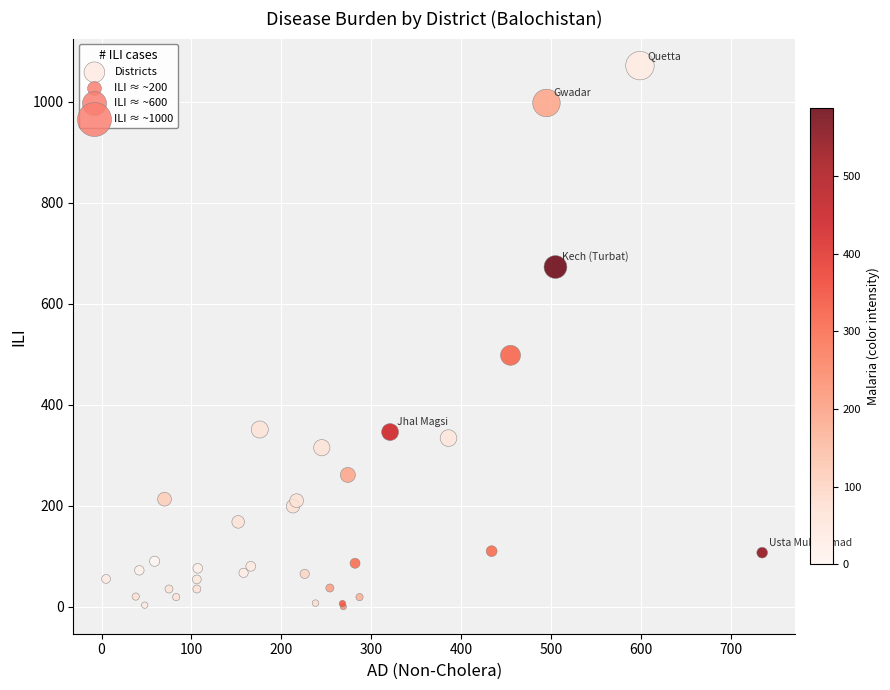

What Y value in the scatter plot is closest to 536?

498